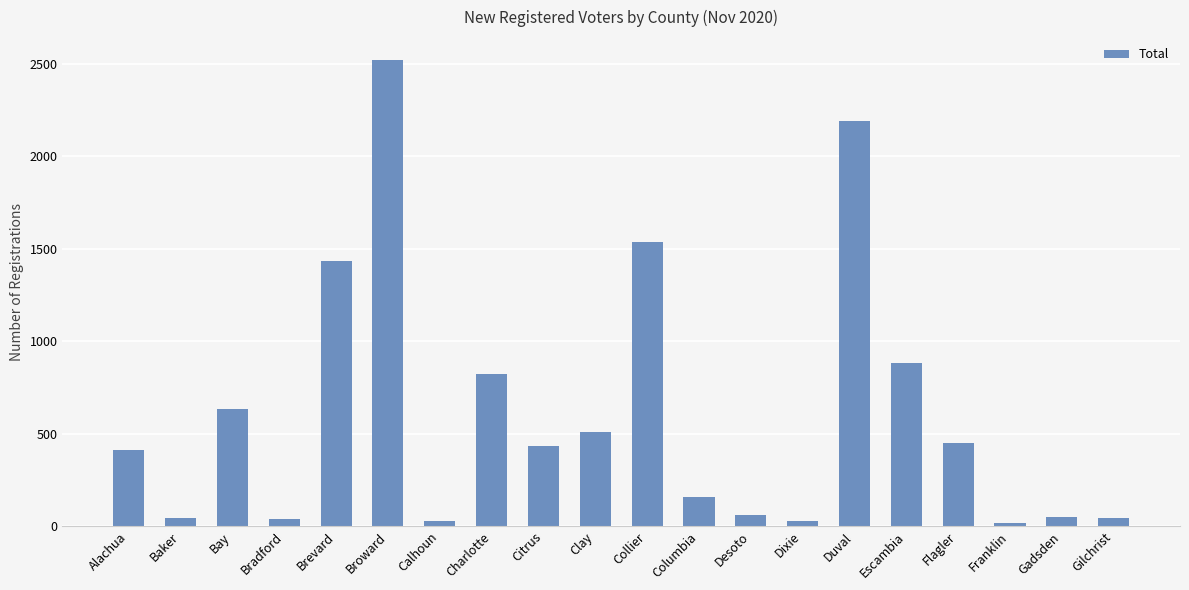

At which label does the data first exceed 436?

Bay